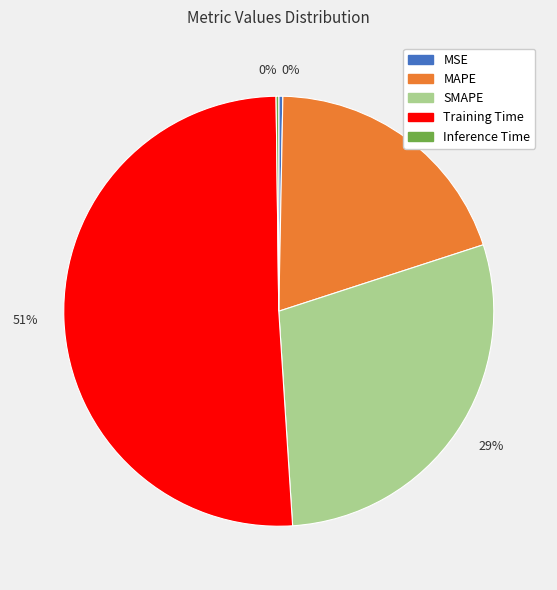

Does any single category account for the majority?

Yes